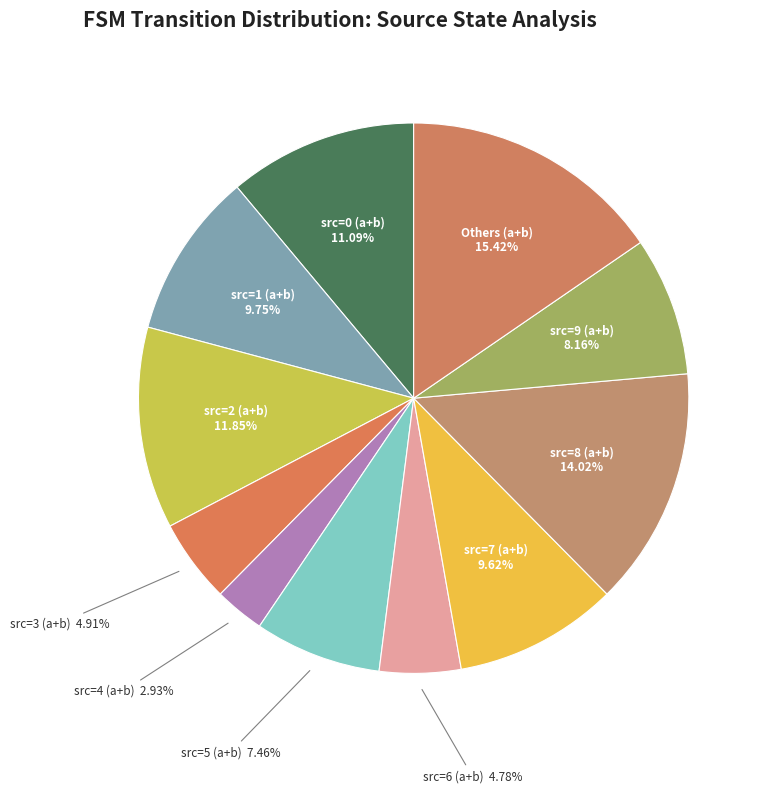

How many segments does this pie chart have?

11